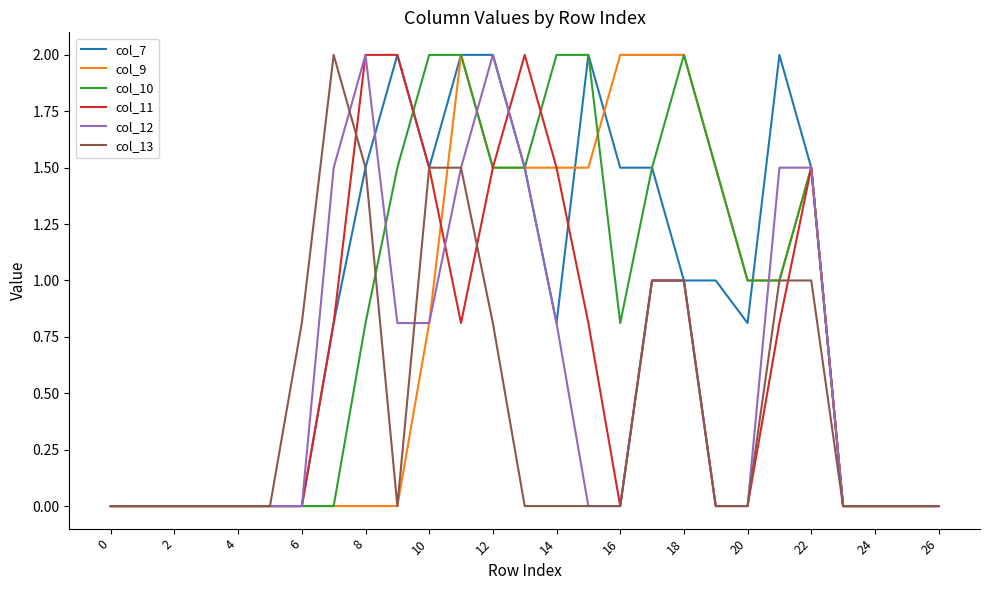

What is the highest value of the col_11 series?

2.0